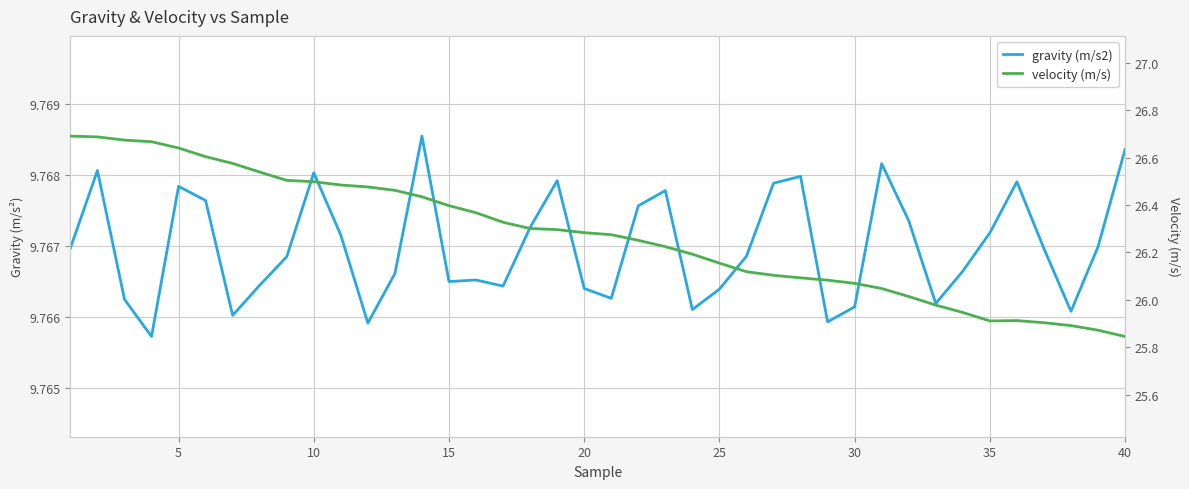

Is the value of velocity (m/s) at 0 greater than the value of gravity (m/s2) at 16?

Yes